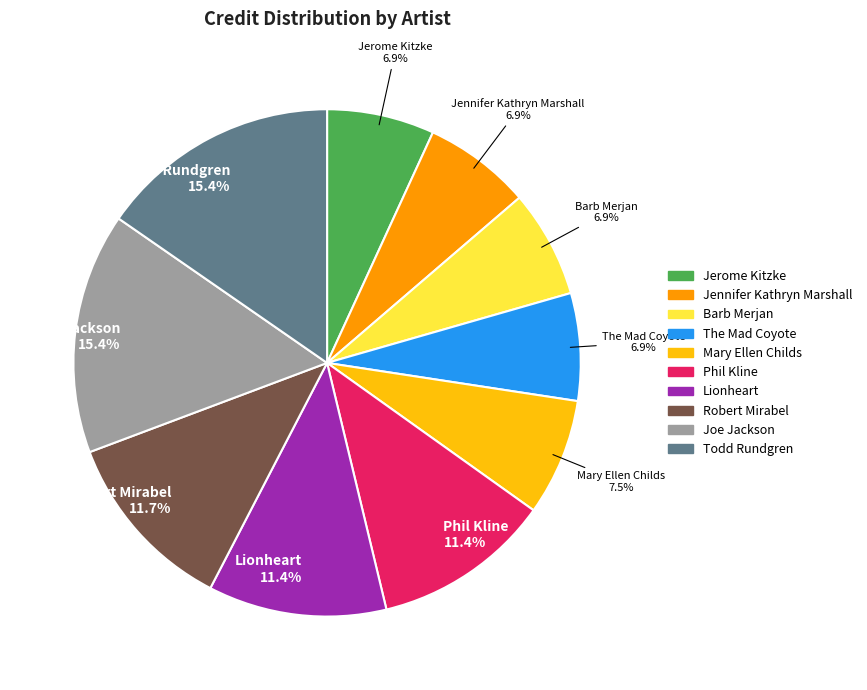

Does any single category account for the majority?

No